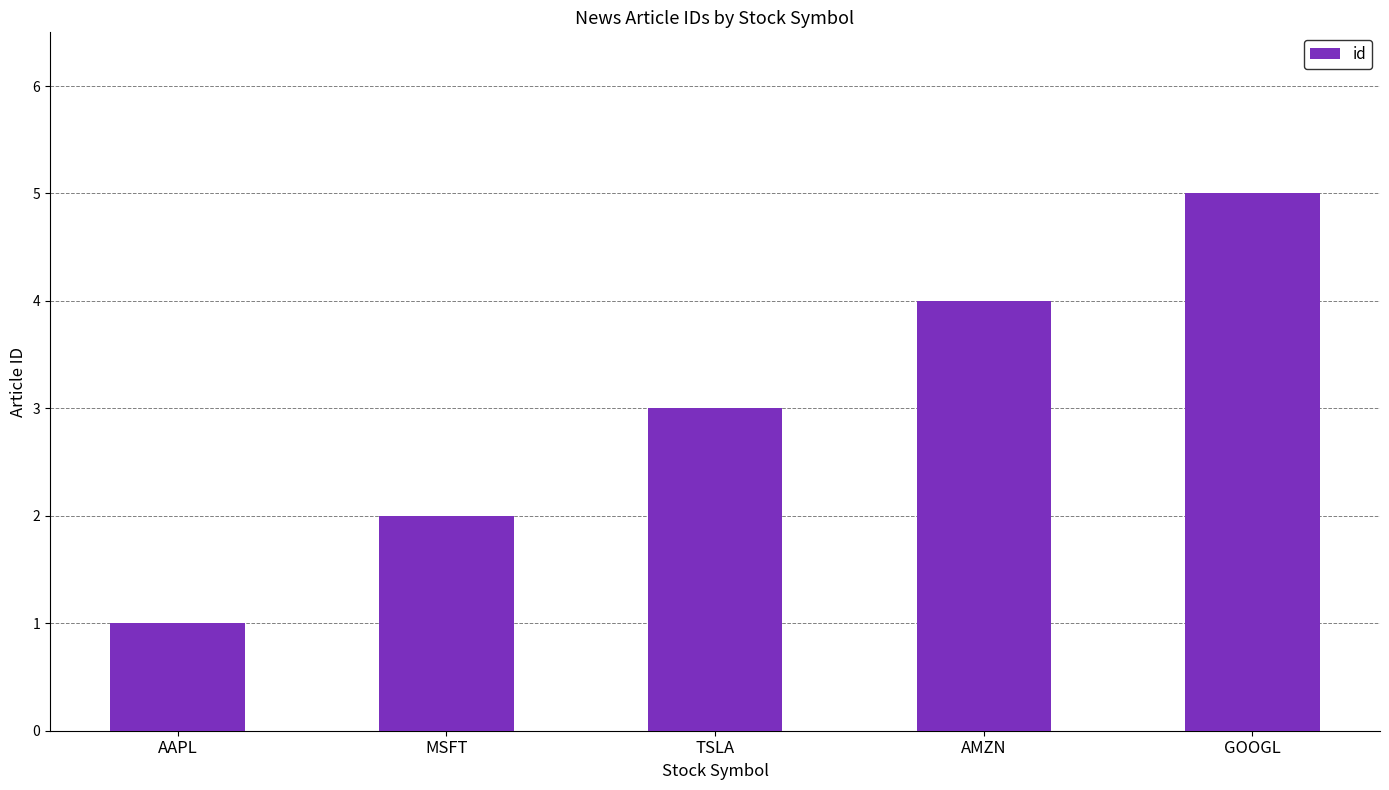

What is the smallest value displayed?

1